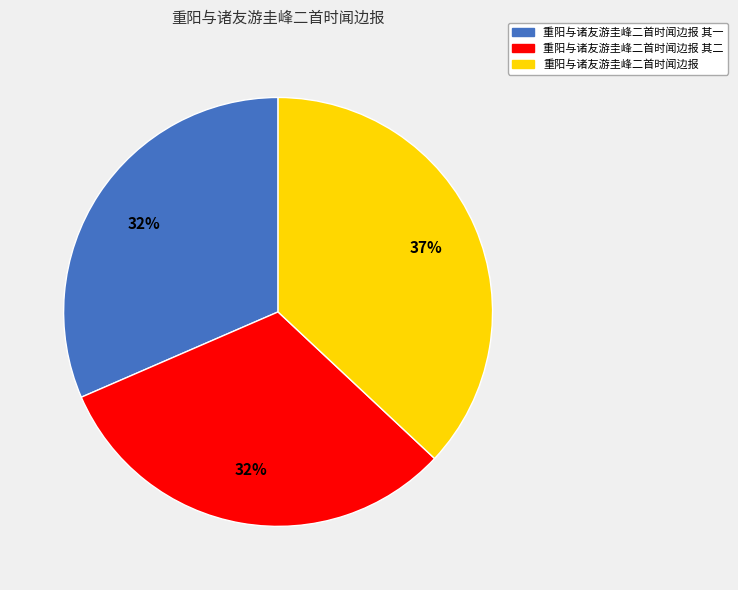

Does any single category account for the majority?

No